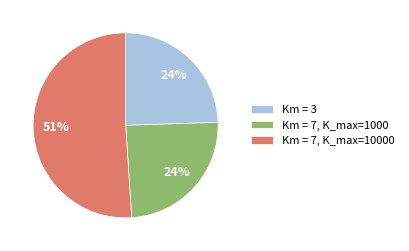

Is the sum of Km = 3 and Km = 7, K_max=1000 greater than half?

No